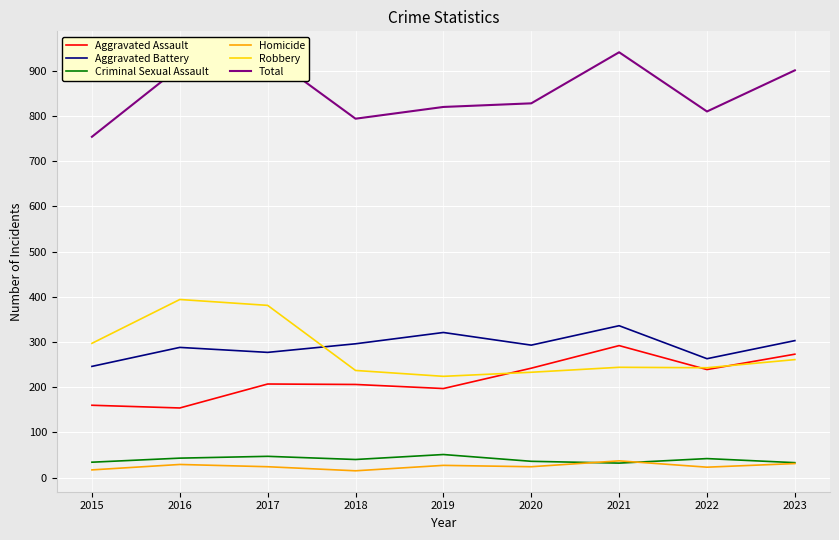

At how many categories does at least one series exceed 415?

9